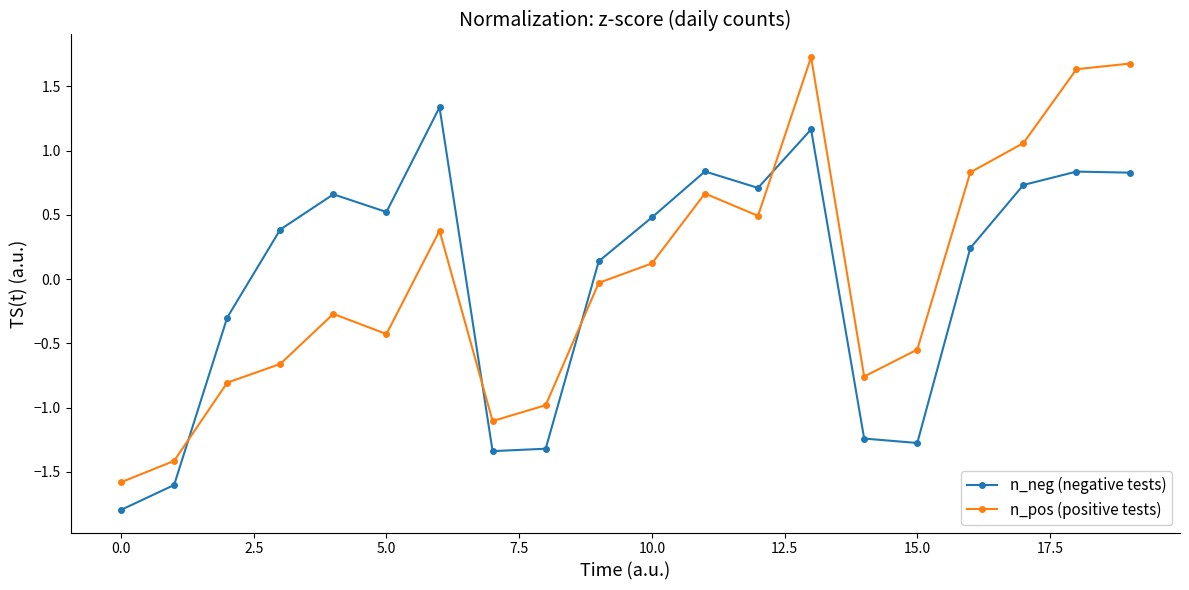

What are all the series names shown in the legend?

n_neg (negative tests), n_pos (positive tests)